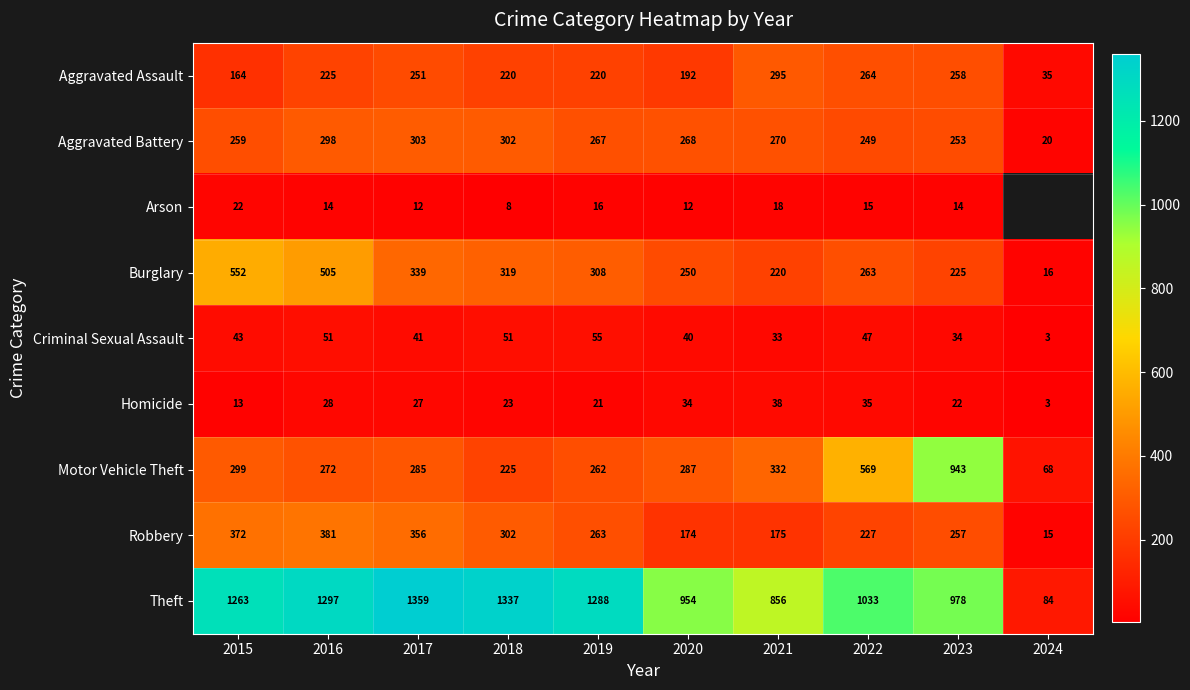

At which label is Aggravated Battery closest to 161?

2022